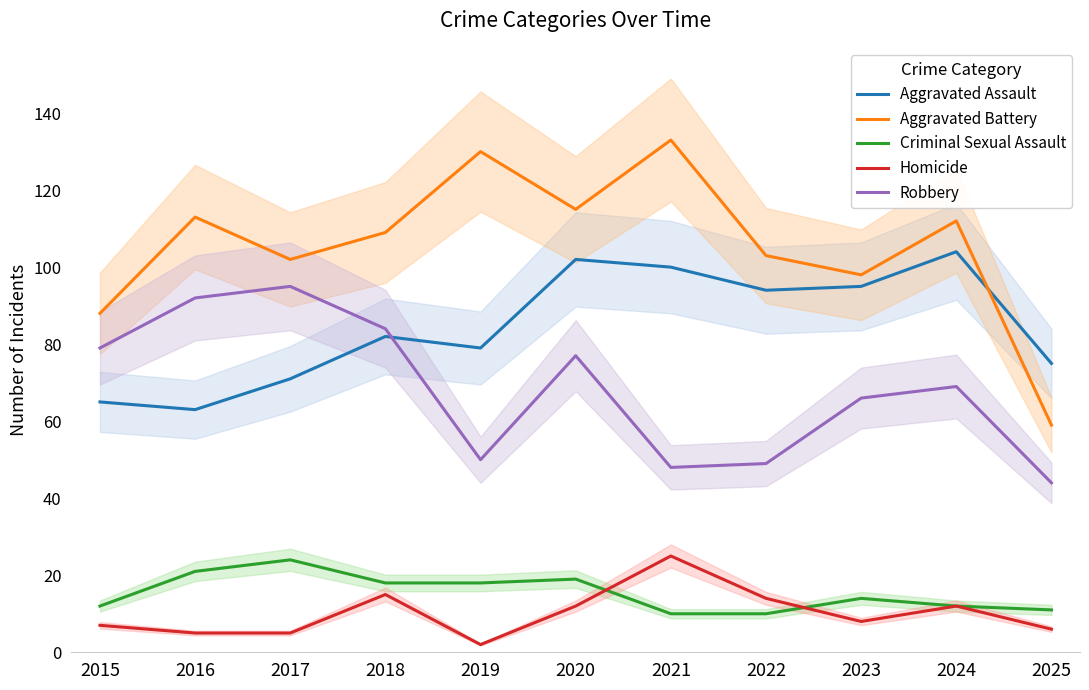

Is the value of Homicide at 2015 greater than the value of Aggravated Battery at 2025?

No